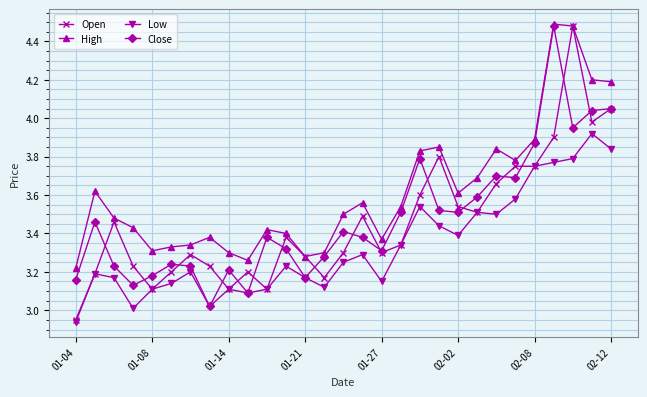

How many values in the Open series exceed 3?

28